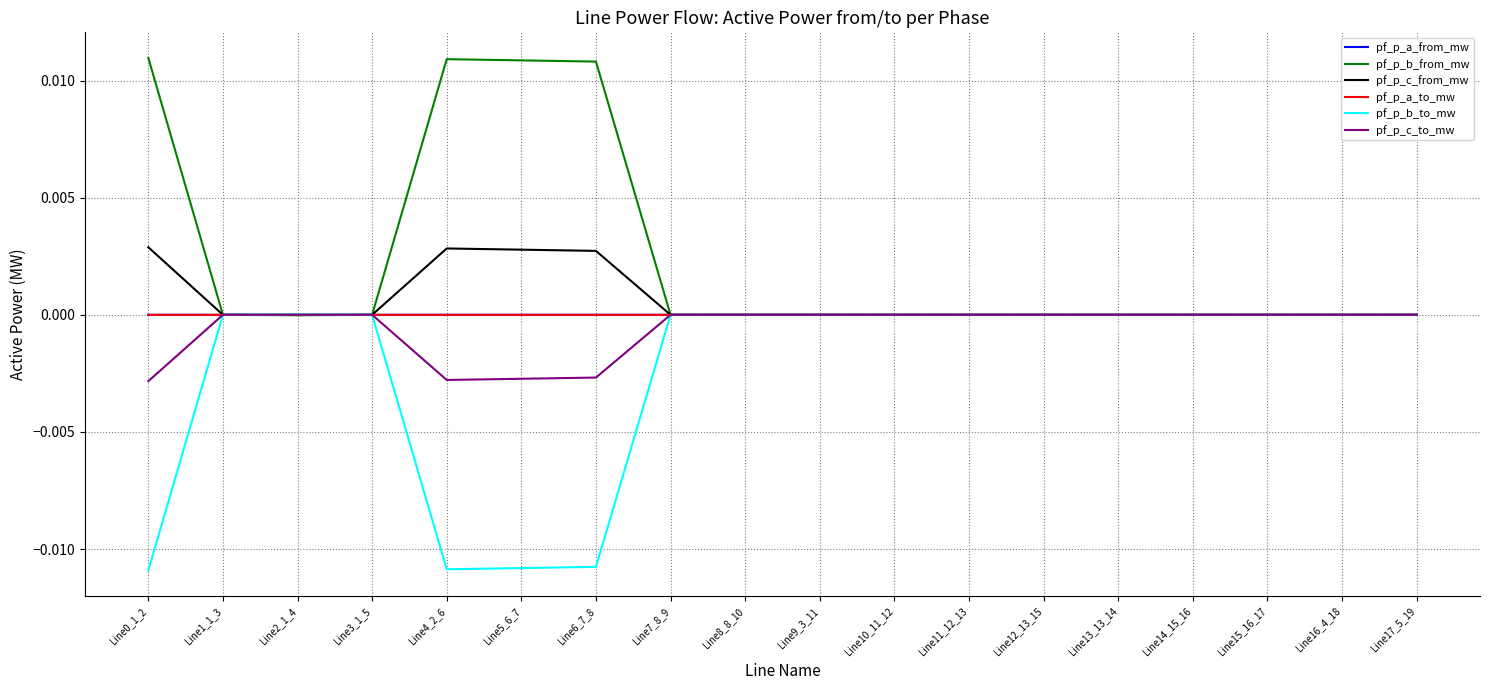

True or false: pf_p_c_to_mw has a value of 0.0 at Line14_15_16.

True